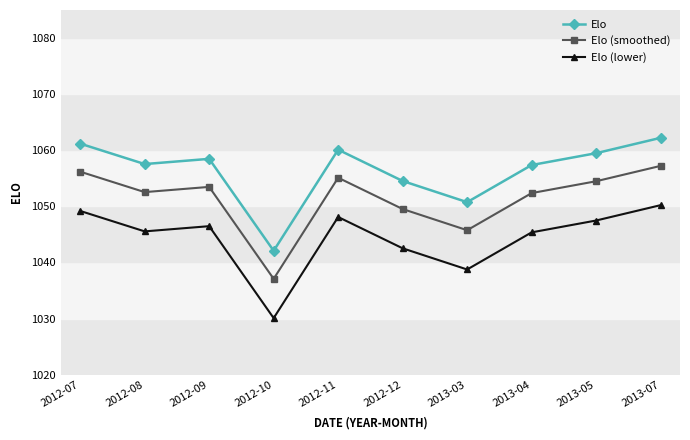

How many data points in Elo are less than 1058?

5